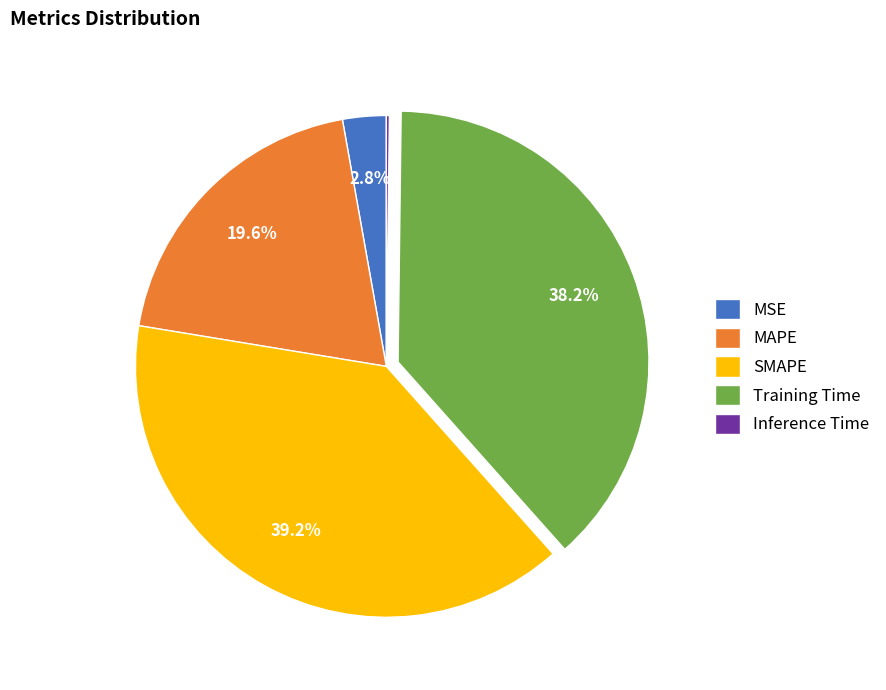

True or false: SMAPE accounts for 48% of the total.

False